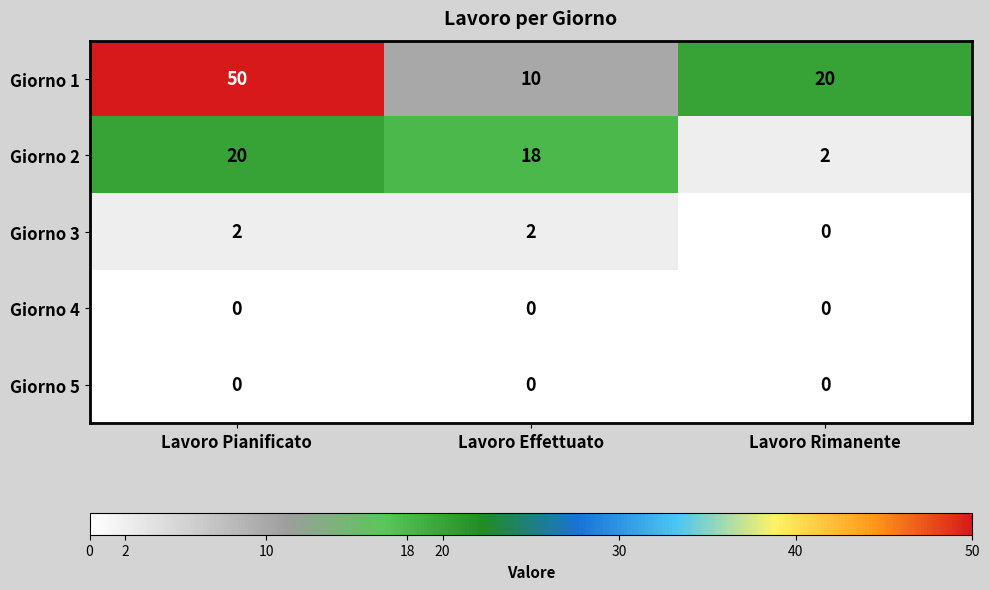

How many series are shown in this chart?

5